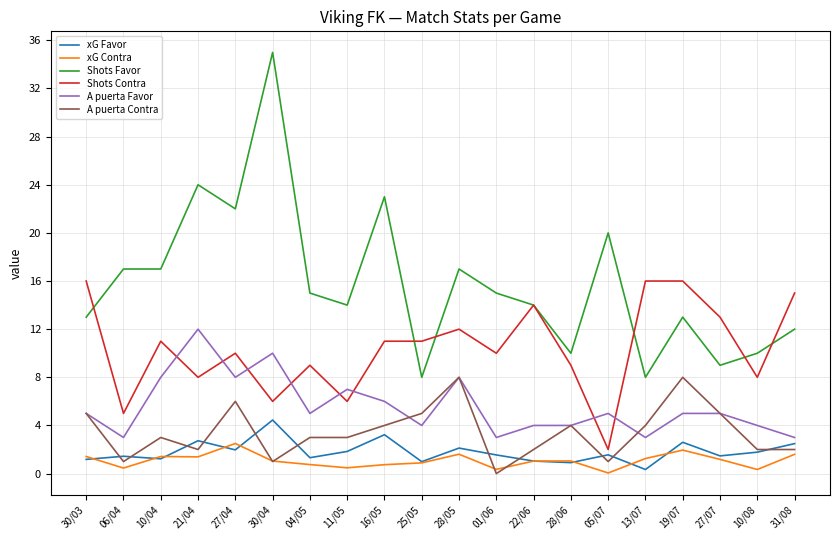

True or false: Shots Favor and xG Favor cross at least once.

False